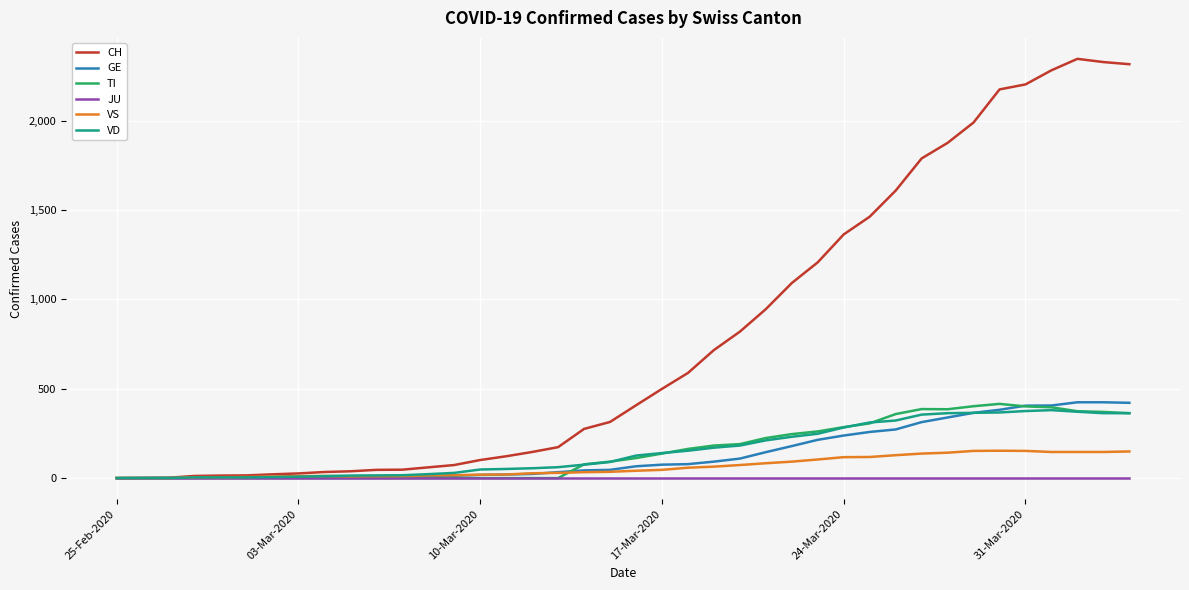

Which series has the widest spread of values?

CH